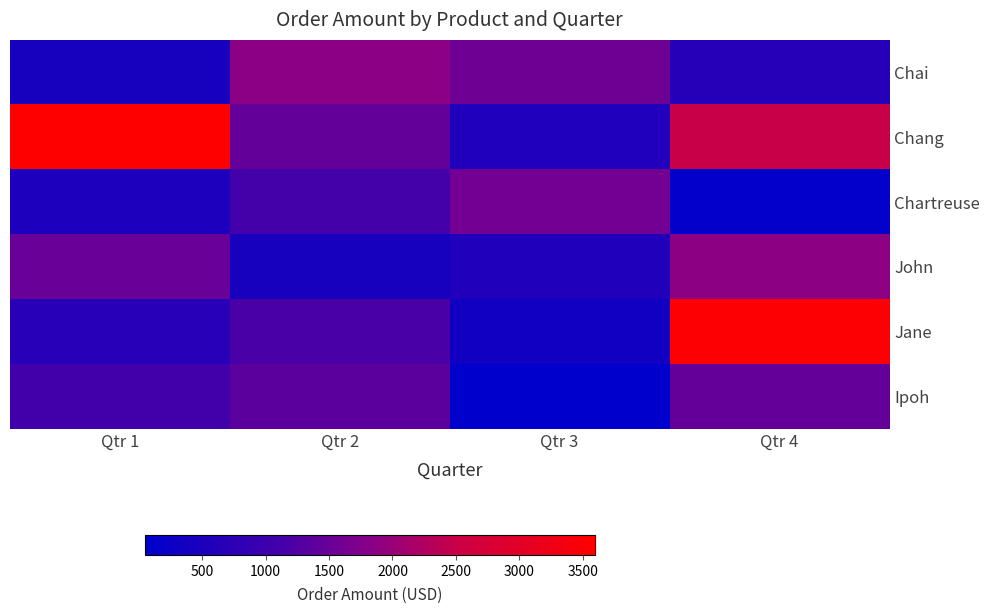

Which series has the largest total across all categories?

Chang